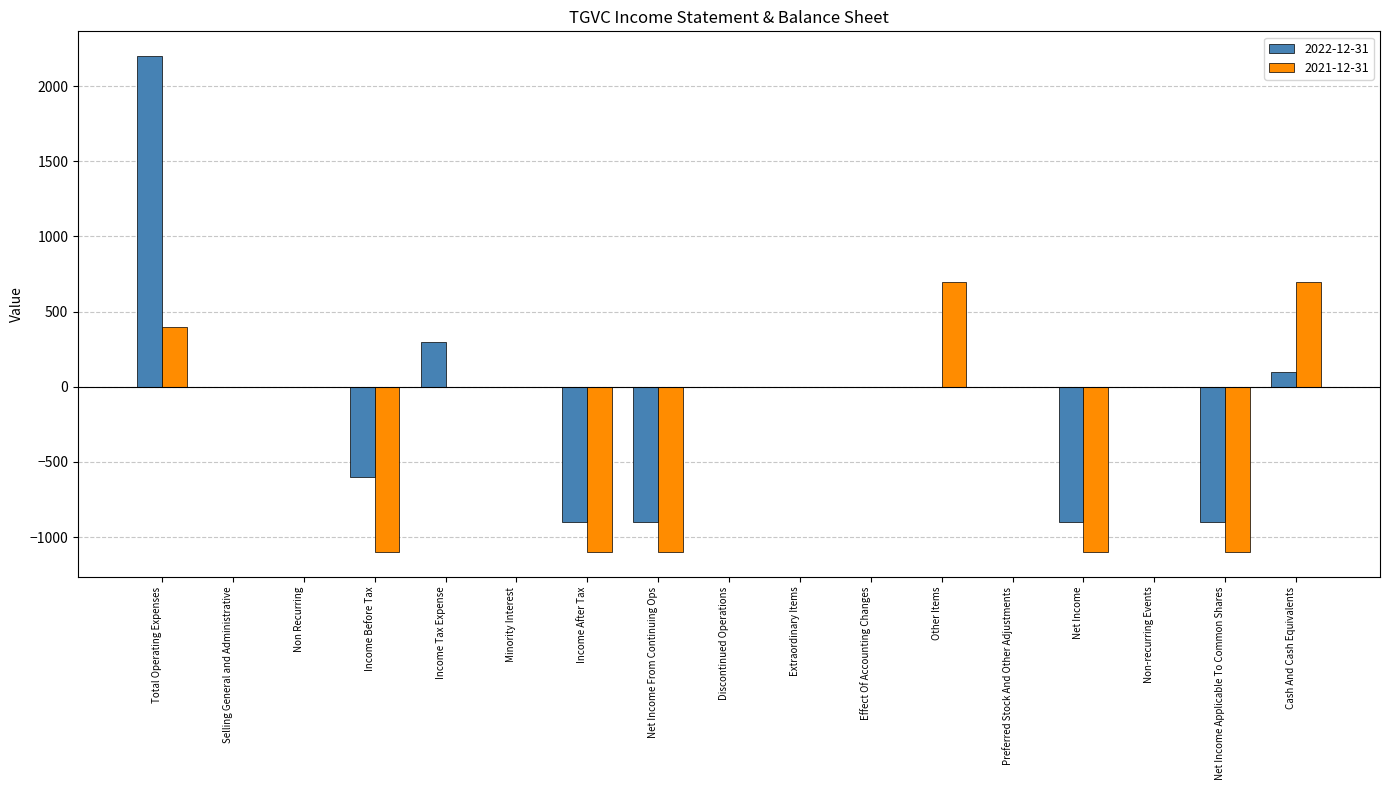

True or false: 2022-12-31 has a value of 0 at Non-recurring Events.

True